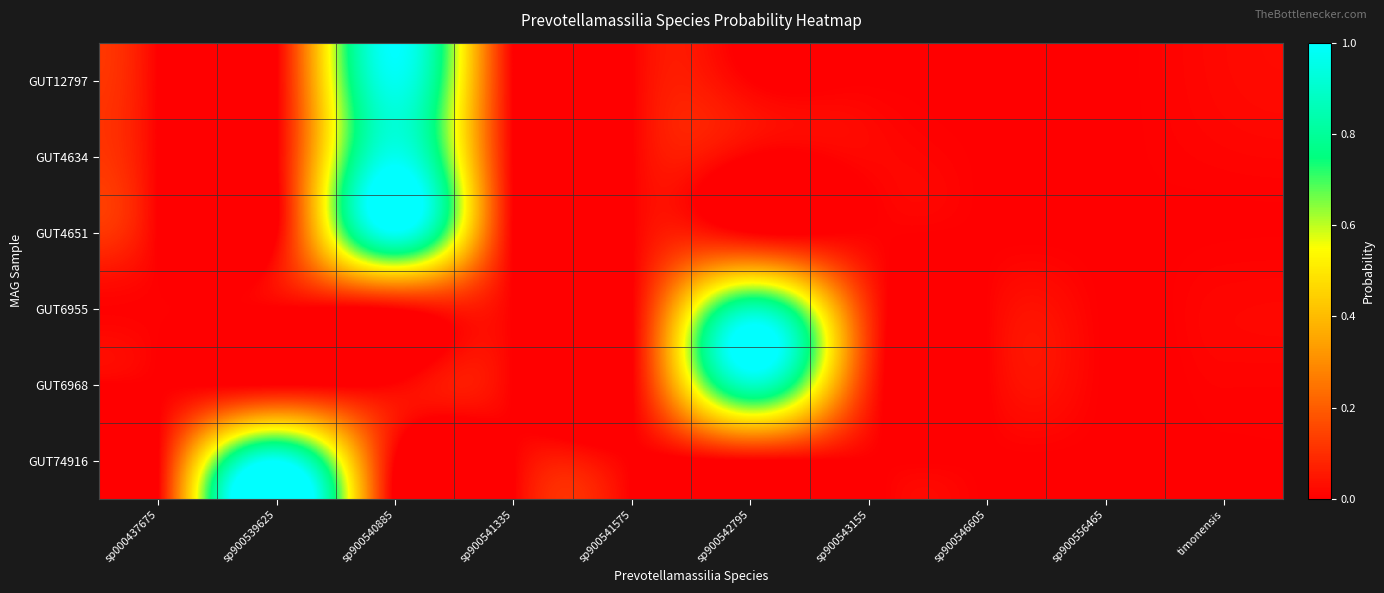

Reading right to left, extract all data points from this chart.

GUT12797: timonensis=0.0	sp900556465=0.0	sp900546605=0.0	sp900543155=0.0	sp900542795=0.0	sp900541575=0.0	sp900541335=0.0	sp900540885=1.0	sp900539625=0.0	sp000437675=0.0
GUT4634: timonensis=0.0	sp900556465=0.0	sp900546605=0.0	sp900543155=0.0	sp900542795=0.0	sp900541575=0.0	sp900541335=0.0	sp900540885=1.0	sp900539625=0.0	sp000437675=0.0
GUT4651: timonensis=0.0	sp900556465=0.0	sp900546605=0.0	sp900543155=0.0	sp900542795=0.0	sp900541575=0.0	sp900541335=0.0	sp900540885=1.0	sp900539625=0.0	sp000437675=0.0
GUT6955: timonensis=0.0	sp900556465=0.0	sp900546605=0.0	sp900543155=0.1	sp900542795=0.9	sp900541575=0.0	sp900541335=0.0	sp900540885=0.0	sp900539625=0.0	sp000437675=0.0
GUT6968: timonensis=0.0	sp900556465=0.0	sp900546605=0.0	sp900543155=0.1	sp900542795=0.9	sp900541575=0.0	sp900541335=0.0	sp900540885=0.0	sp900539625=0.0	sp000437675=0.0
GUT74916: timonensis=0.0	sp900556465=0.0	sp900546605=0.0	sp900543155=0.0	sp900542795=0.0	sp900541575=0.0	sp900541335=0.0	sp900540885=0.0	sp900539625=1.0	sp000437675=0.0